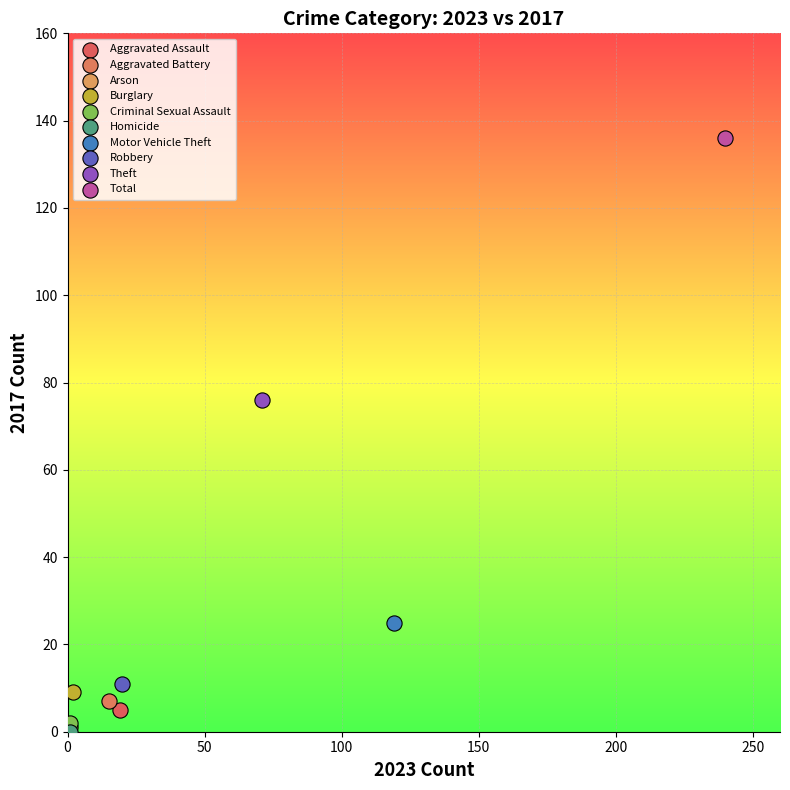

What are all the series names shown in the legend?

Aggravated Assault, Aggravated Battery, Arson, Burglary, Criminal Sexual Assault, Homicide, Motor Vehicle Theft, Robbery, Theft, Total